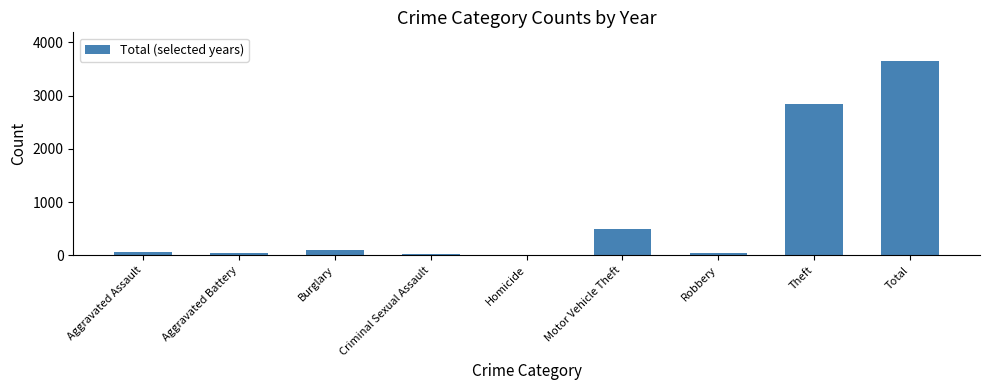

At which label is the value closest to 1822?

Theft